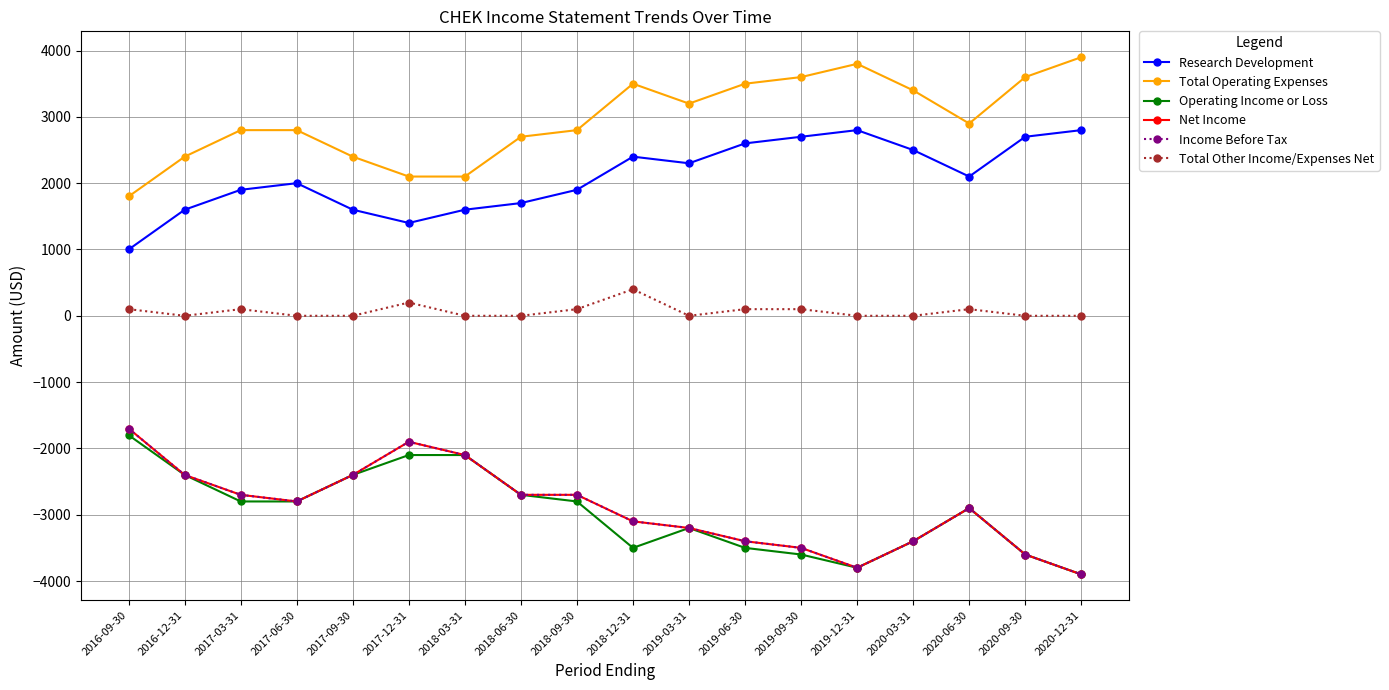

Reading right to left, list all the values displayed in this chart.

Research Development: 2800	2700	2100	2500	2800	2700	2600	2300	2400	1900	1700	1600	1400	1600	2000	1900	1600	1000
Total Operating Expenses: 3900	3600	2900	3400	3800	3600	3500	3200	3500	2800	2700	2100	2100	2400	2800	2800	2400	1800
Operating Income or Loss: -3900	-3600	-2900	-3400	-3800	-3600	-3500	-3200	-3500	-2800	-2700	-2100	-2100	-2400	-2800	-2800	-2400	-1800
Net Income: -3900	-3600	-2900	-3400	-3800	-3500	-3400	-3200	-3100	-2700	-2700	-2100	-1900	-2400	-2800	-2700	-2400	-1700
Income Before Tax: -3900	-3600	-2900	-3400	-3800	-3500	-3400	-3200	-3100	-2700	-2700	-2100	-1900	-2400	-2800	-2700	-2400	-1700
Total Other Income/Expenses Net: 0	0	100	0	0	100	100	0	400	100	0	0	200	0	0	100	0	100